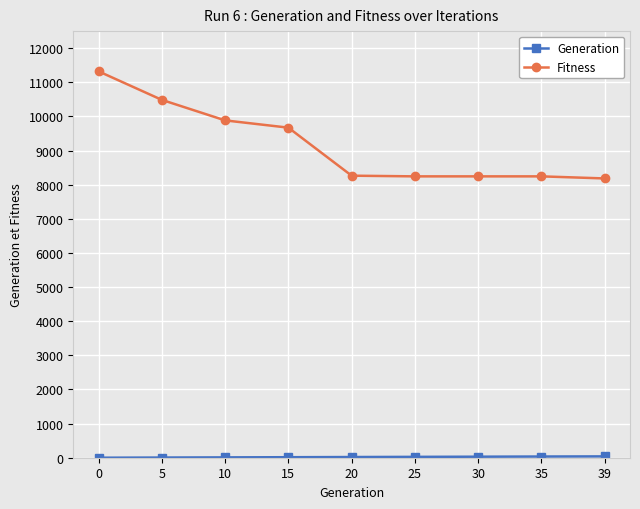

Which series has the largest total across all categories?

Fitness